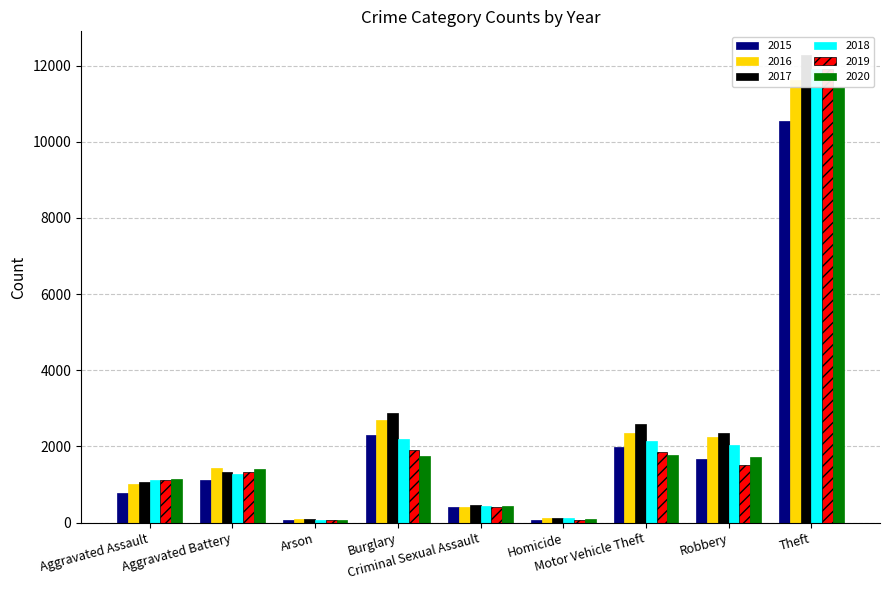

Reading left to right, extract all data points from this chart.

2015: 782	1122	69	2298	407	73	1993	1683	10550
2016: 1012	1432	100	2704	410	133	2345	2256	11635
2017: 1072	1338	100	2886	465	129	2578	2362	12286
2018: 1122	1273	63	2192	425	109	2131	2035	11922
2019: 1119	1318	69	1907	413	65	1864	1509	11920
2020: 1150	1419	71	1755	428	97	1781	1716	11440